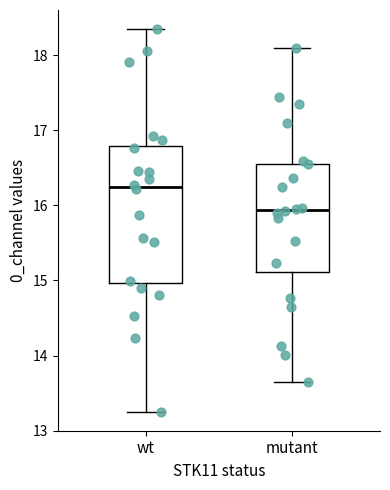

Reading left to right, transcribe this box plot: for each box, give where its median line is, the range the box spans, and where its two whiskers end, as read against the y-axis. The values are not printed on the chart, so give them approximately, as read against the axis.

wt: median 16.2, box 15.0 to 16.8, whiskers 13.3 to 18.3
mutant: median 15.9, box 15.1 to 16.6, whiskers 13.6 to 18.1